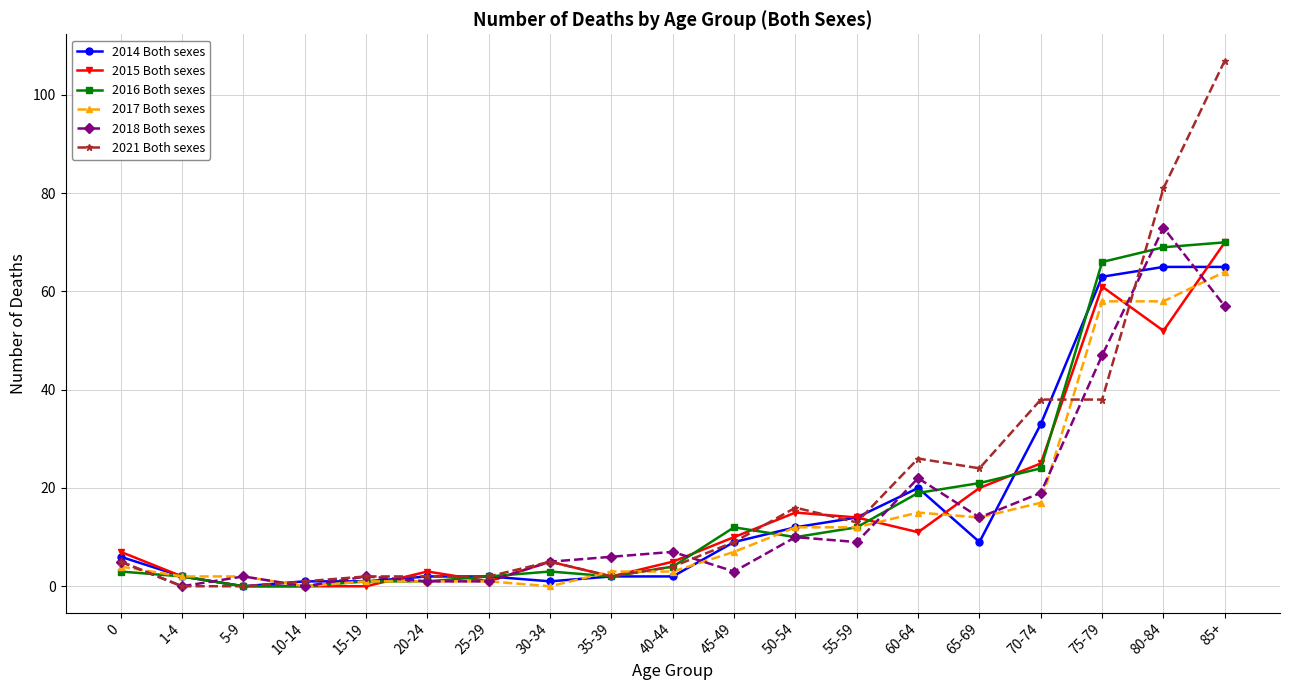

The value of 2021 Both sexes at 0 is 5. True or false?

True